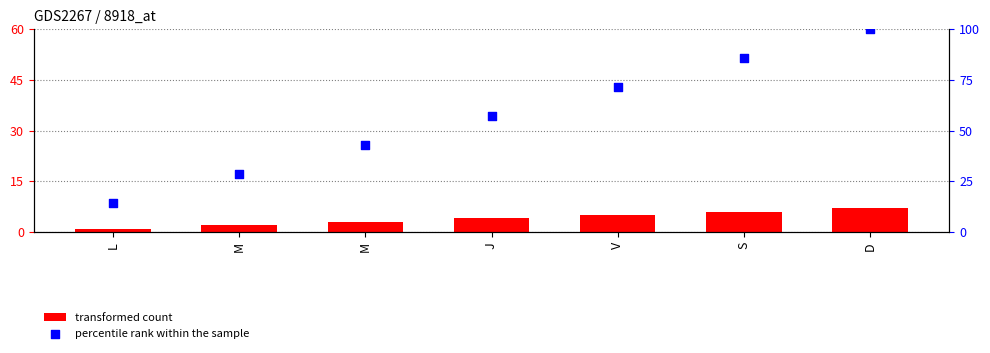

What are all the series names shown in the legend?

transformed count, percentile rank within the sample